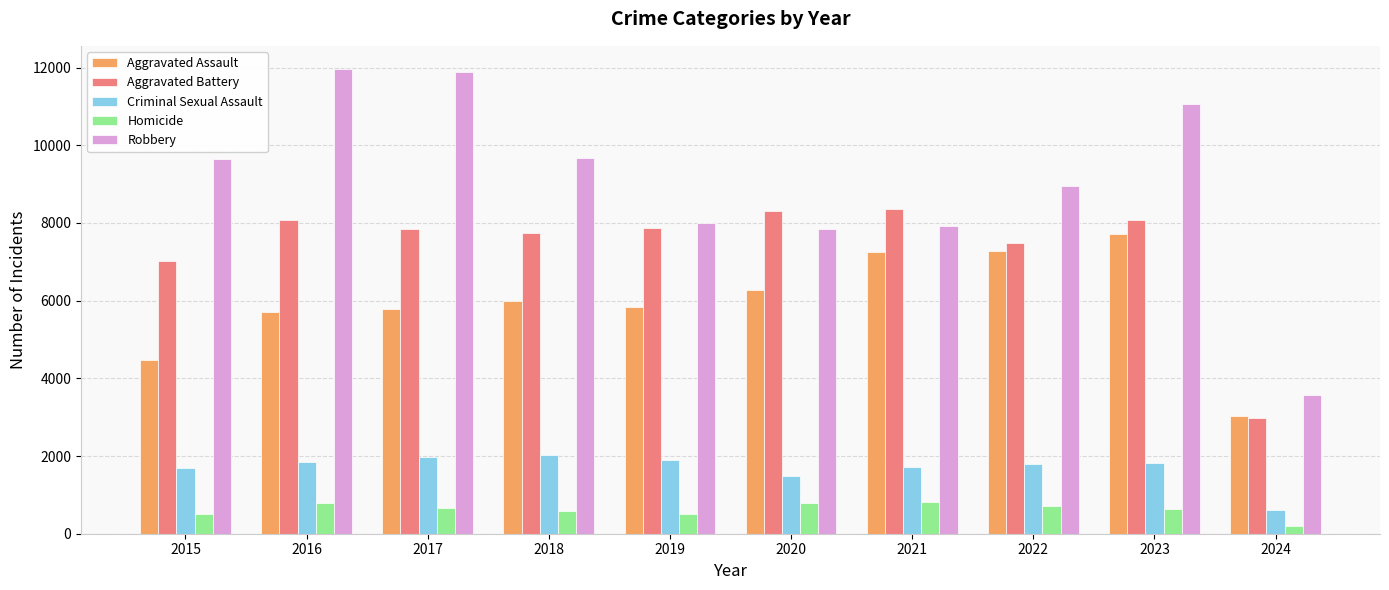

What is the value of the Aggravated Assault bar at the 9th from the left?

7708